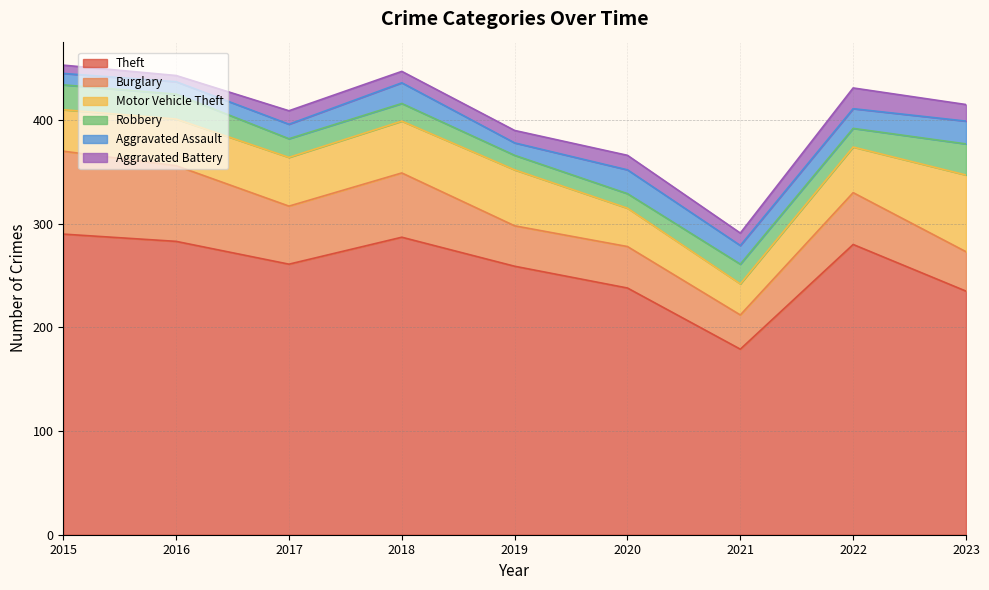

Reading right to left, what are all the values shown in this chart?

Theft: 235	280	179	238	259	287	261	283	290
Burglary: 38	50	33	40	39	62	56	73	80
Motor Vehicle Theft: 74	44	30	37	54	50	47	45	40
Robbery: 30	18	19	14	14	17	18	24	24
Aggravated Assault: 22	19	18	23	12	20	14	12	11
Aggravated Battery: 16	20	12	14	12	11	13	6	8